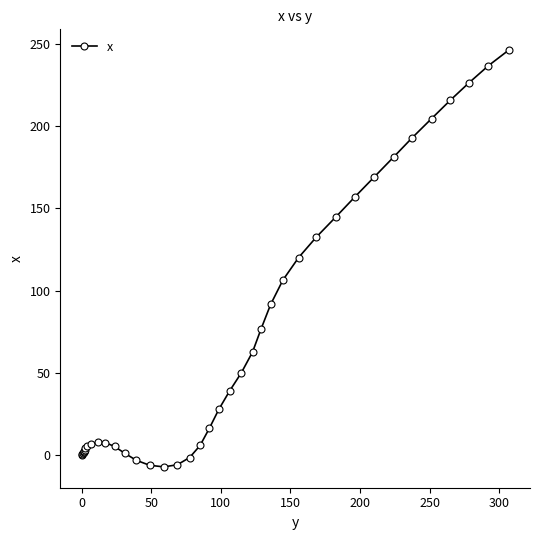

What is the smallest value displayed?

-7.1